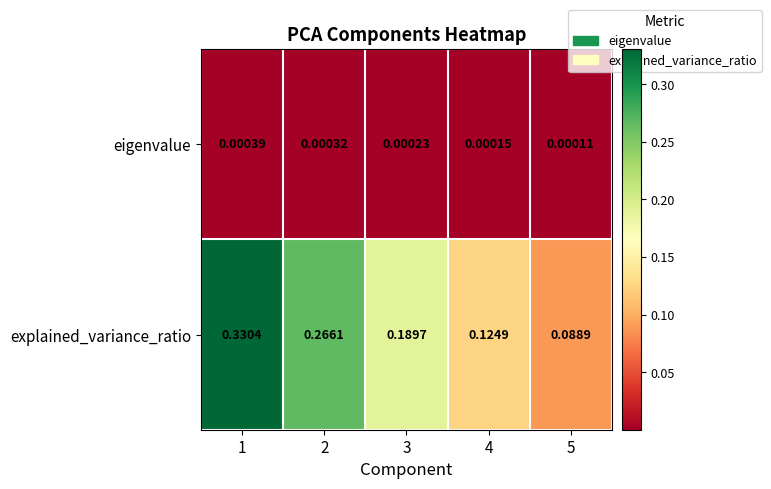

Which series has the largest total across all categories?

explained_variance_ratio